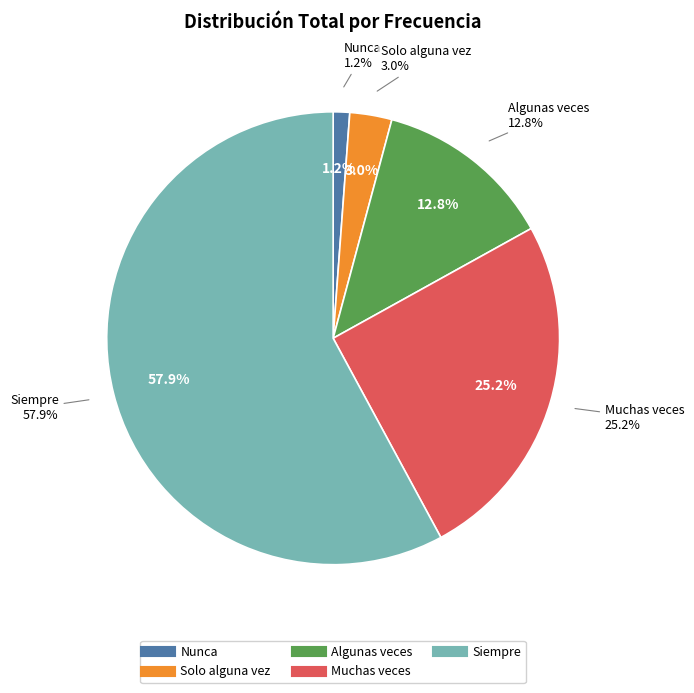

Is it true that Siempre is 58% of the pie?

True